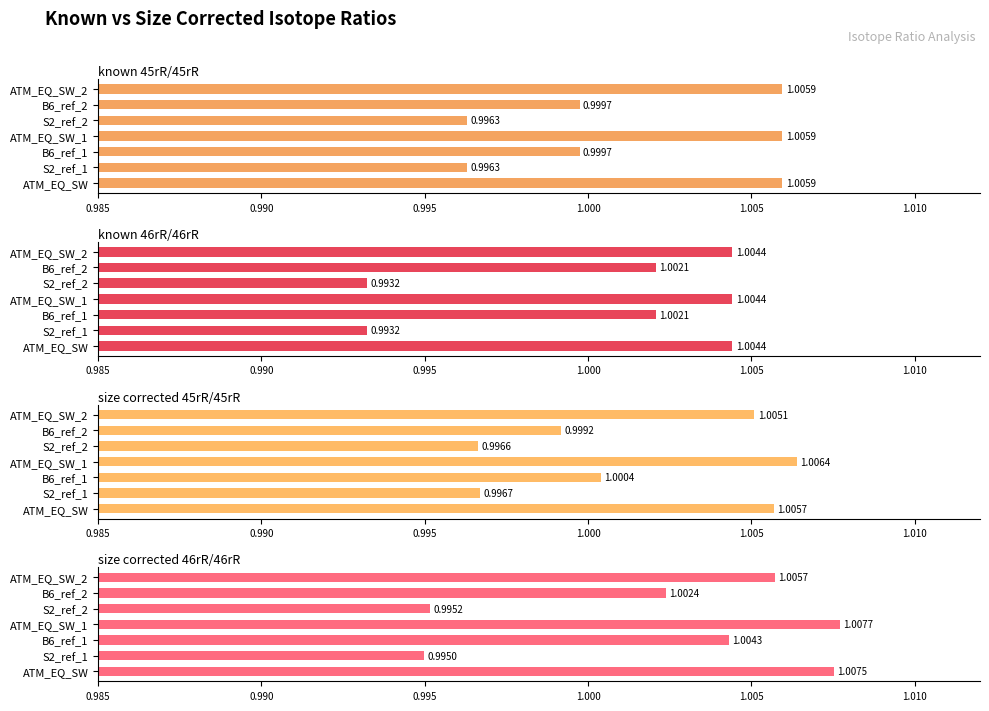

What is the maximum value for size corrected 45rR/45rR?

1.0